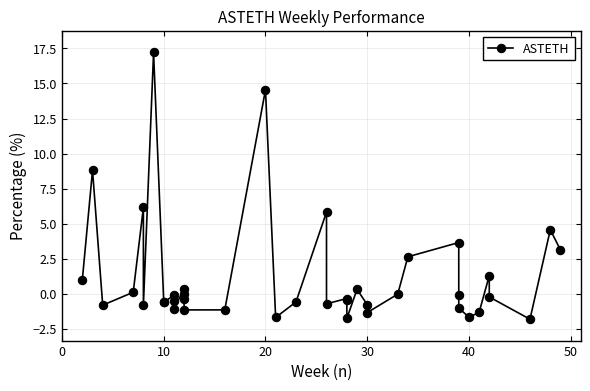

Reading left to right, extract all data points from this chart.

1.0	8.8	-0.8	0.1	6.2	-0.8	17.2	-0.5	-0.6	-0.1	-0.5	-1.0	0.4	0.0	-0.3	-1.1	-1.1	14.5	-1.7	-0.6	5.8	-0.7	-0.3	-0.4	-1.7	0.3	-0.7	-1.3	0.0	2.7	3.7	-0.1	-1.0	-1.6	-1.3	1.3	-0.2	-1.8	4.6	3.1